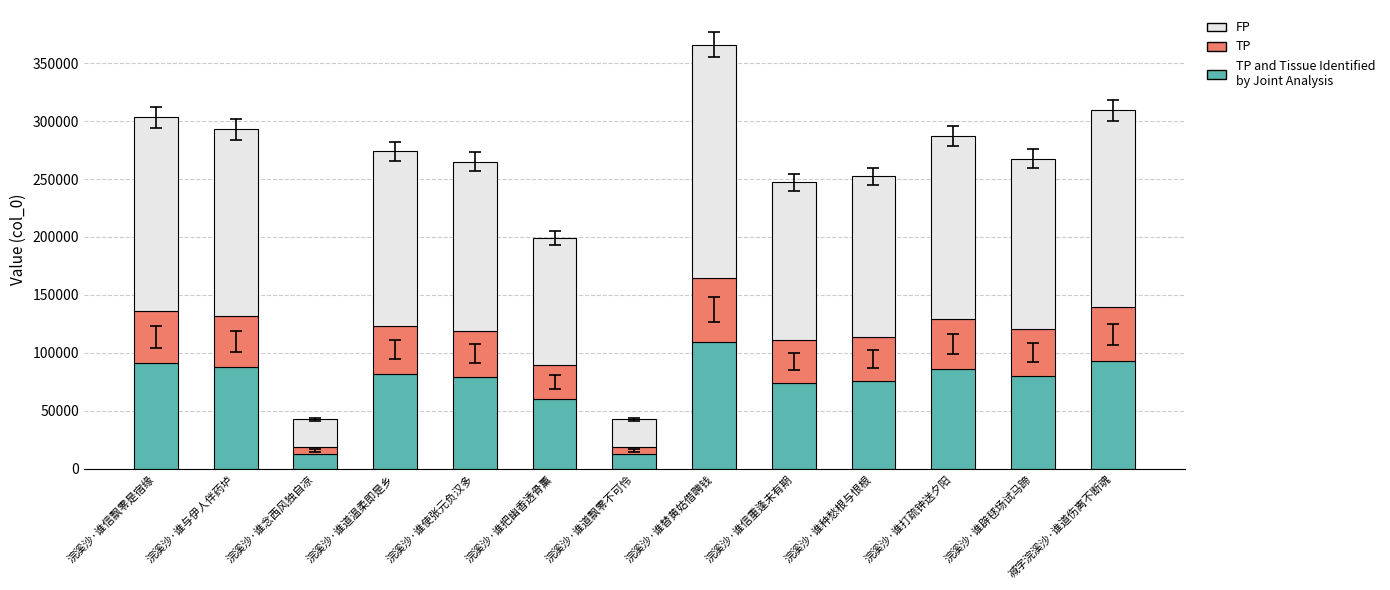

At which category is the sum across all series the highest?

浣溪沙·谁替黄姑借聘钱